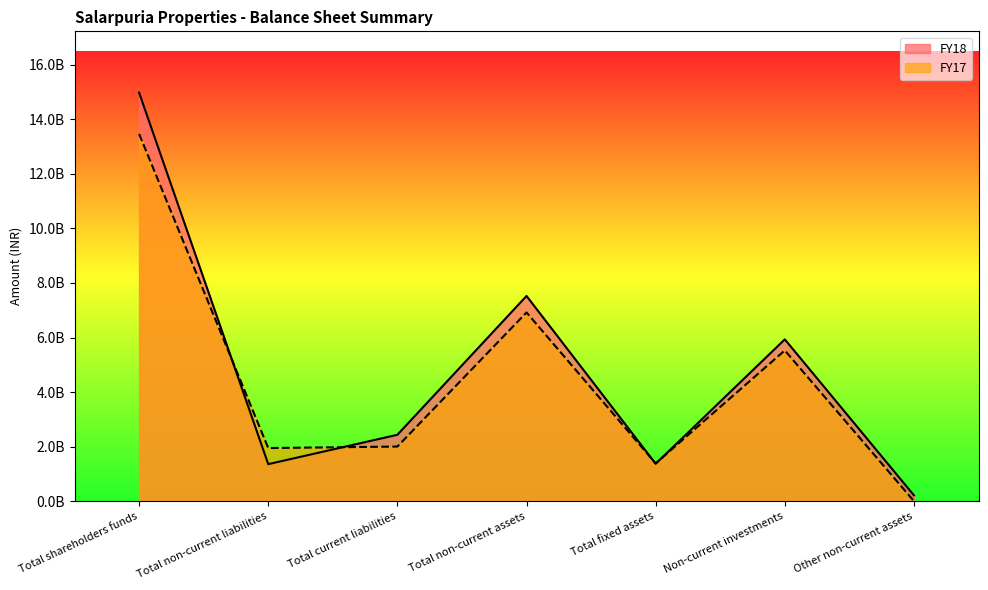

What is the label of the 7th point from the right?

Total shareholders funds